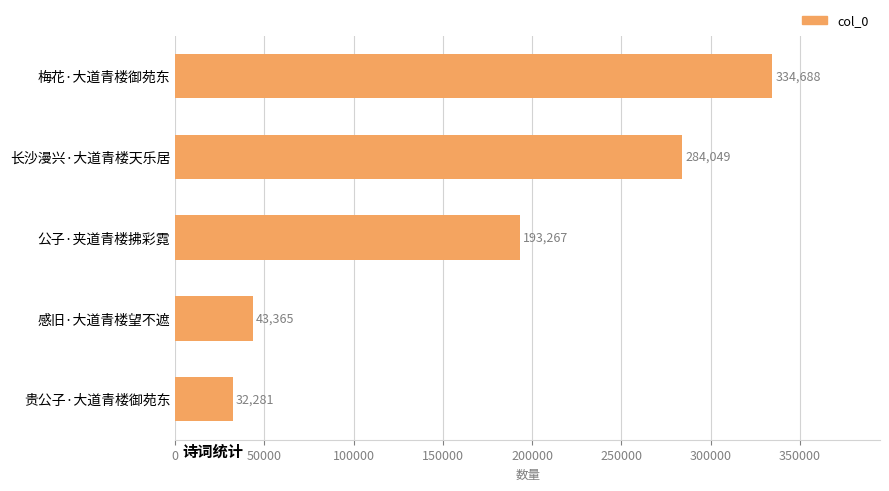

What is the smallest value displayed?

32281